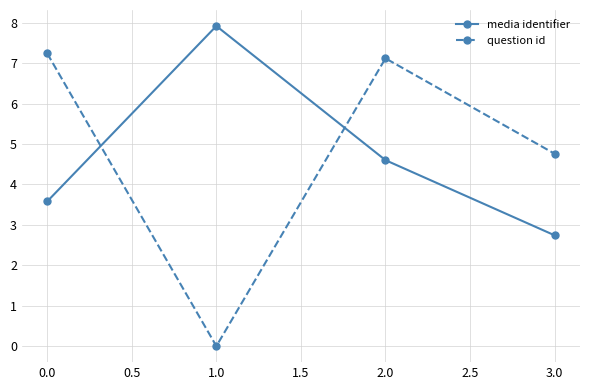

What is the total value across all series at 0.0?

10.8